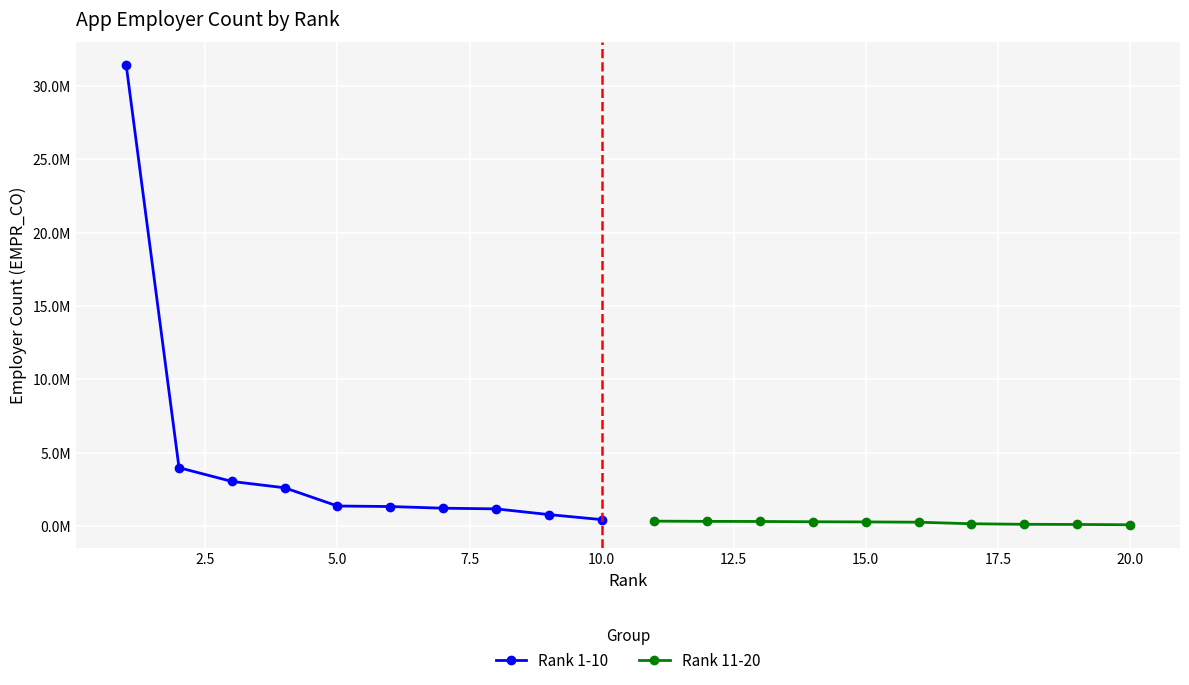

Reading right to left, extract all data points from this chart.

Rank 1-10: 424645	767673	1157539	1201637	1316286	1352048	2594744	3027665	3966222	31430150
Rank 11-20: 73093	94099	104254	141441	248548	267703	277763	297449	304331	319633